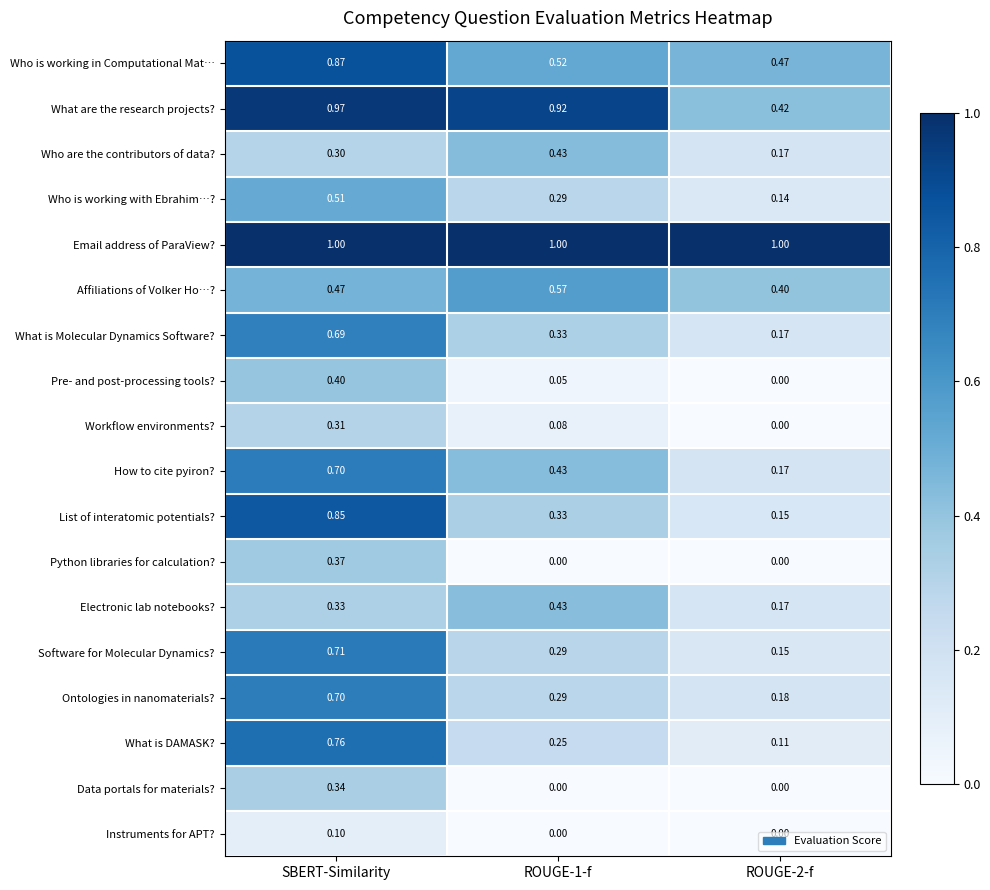

Which series has the largest total across all categories?

Email address of ParaView?